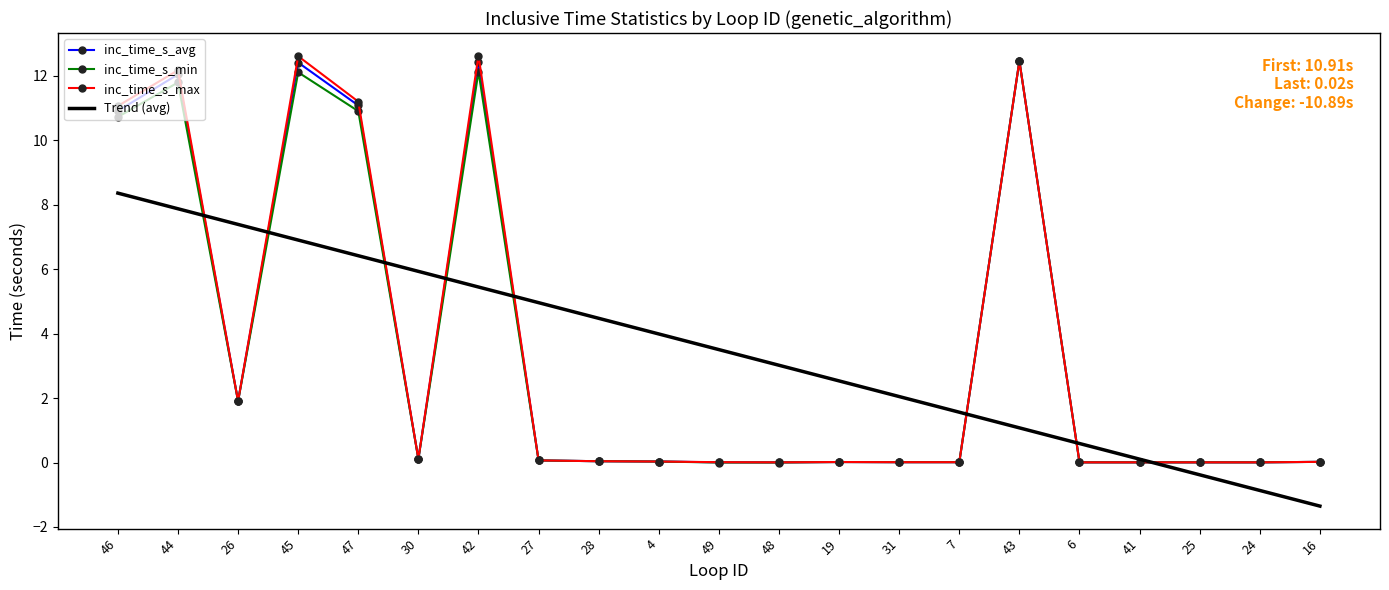

Which series changed the most between 47 and 16?

inc_time_s_max